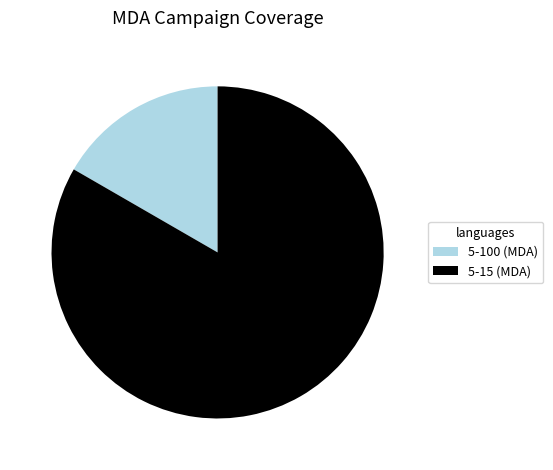

Between 5-100 (MDA) and 5-15 (MDA), which is larger?

5-15 (MDA)